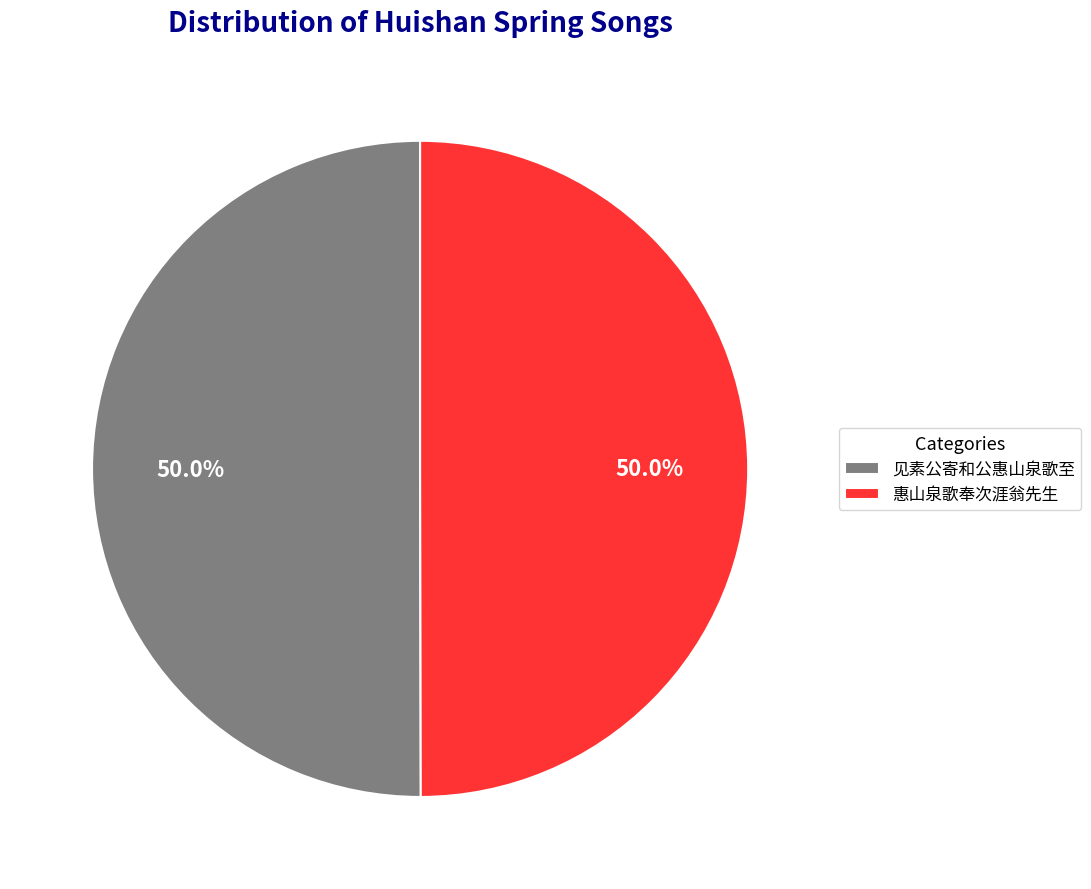

What percentage is the 见素公寄和公惠山泉歌至 slice, to the nearest percent?

50%